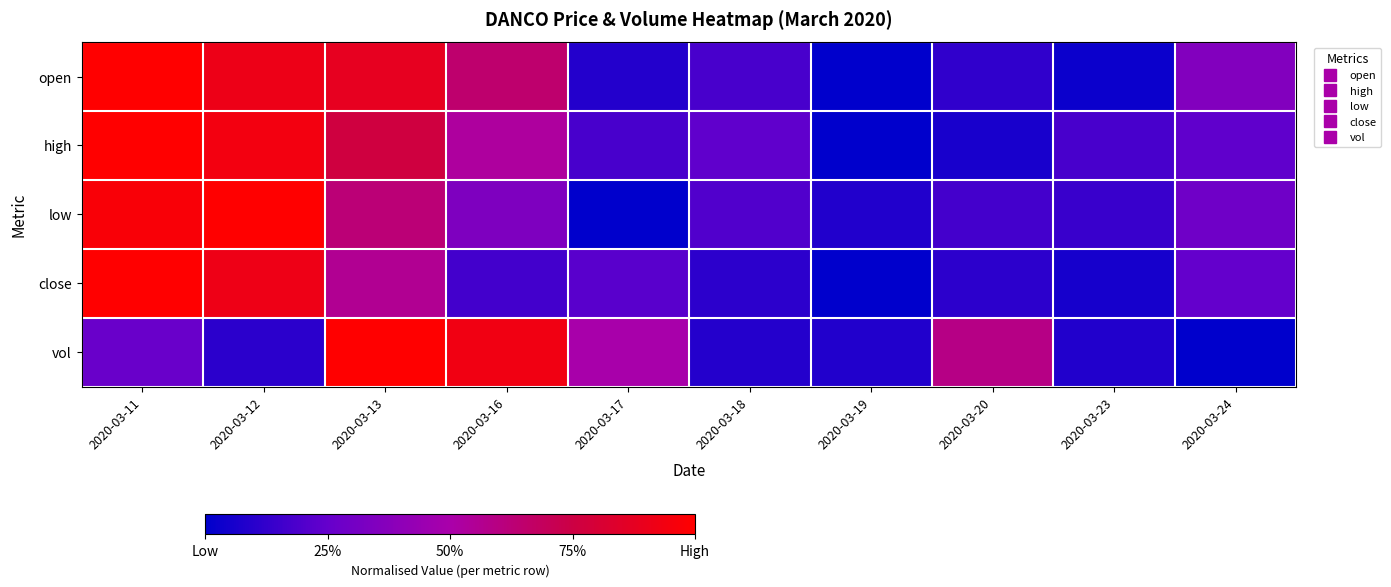

Between 2020-03-19 and 2020-03-23, which series saw the biggest shift?

high